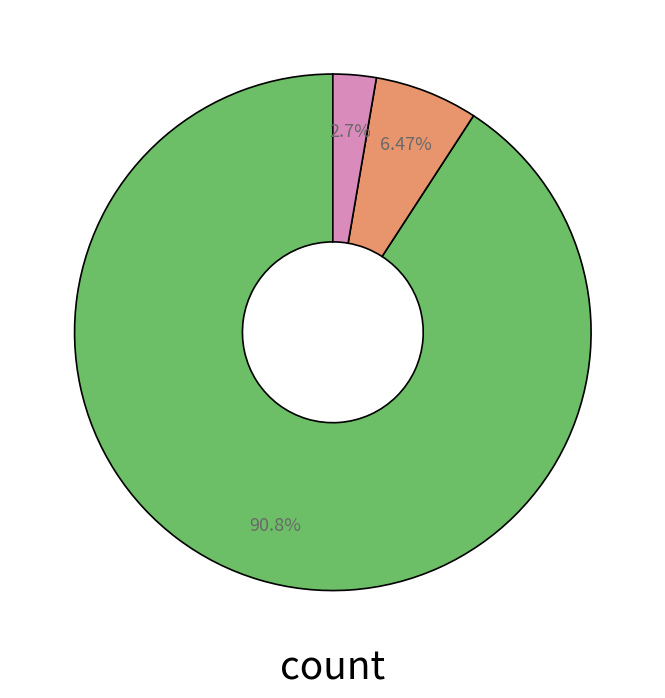

How many slices are in this pie chart?

3